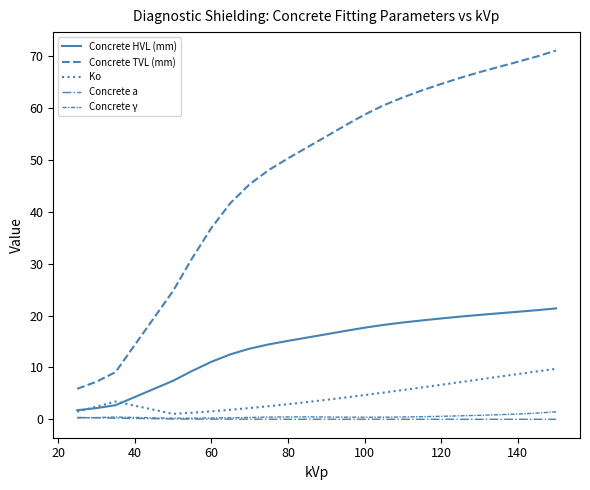

What is the difference between the maximum and second lowest values in the Ko series?

8.5